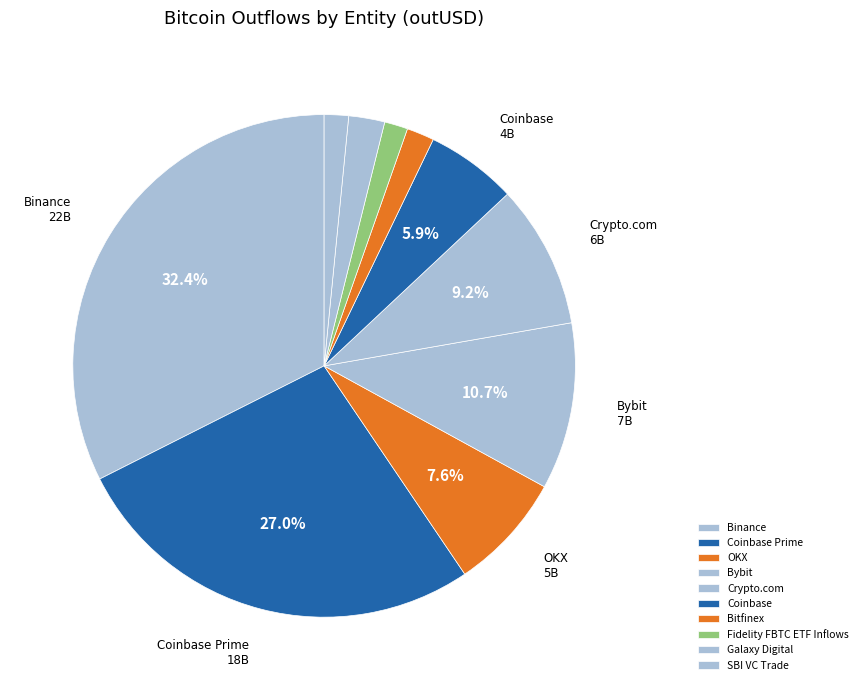

Do Bybit and Coinbase together represent more than half of the pie?

No